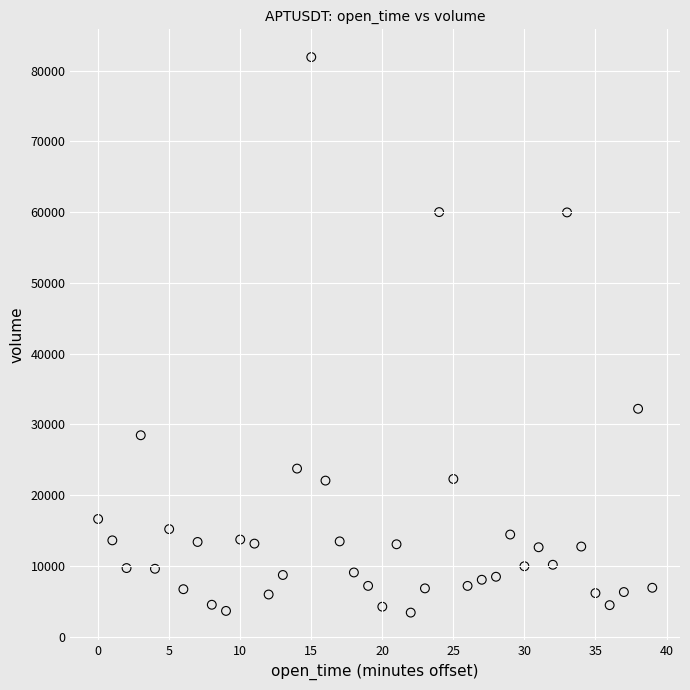

What Y value in the scatter plot is closest to 42648?

32200.1